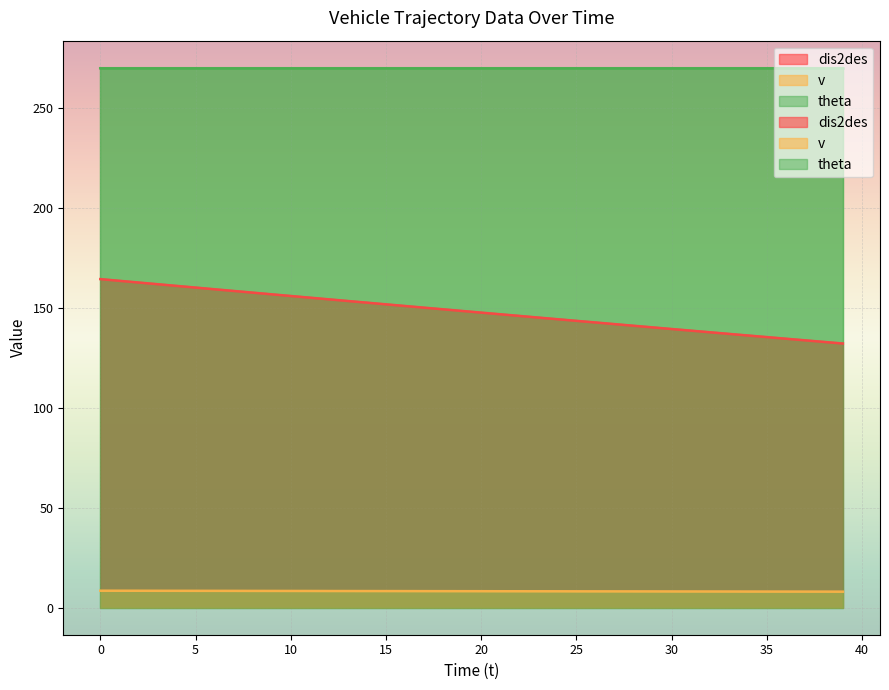

What is the spread (max minus min) of values at 34?

128.0